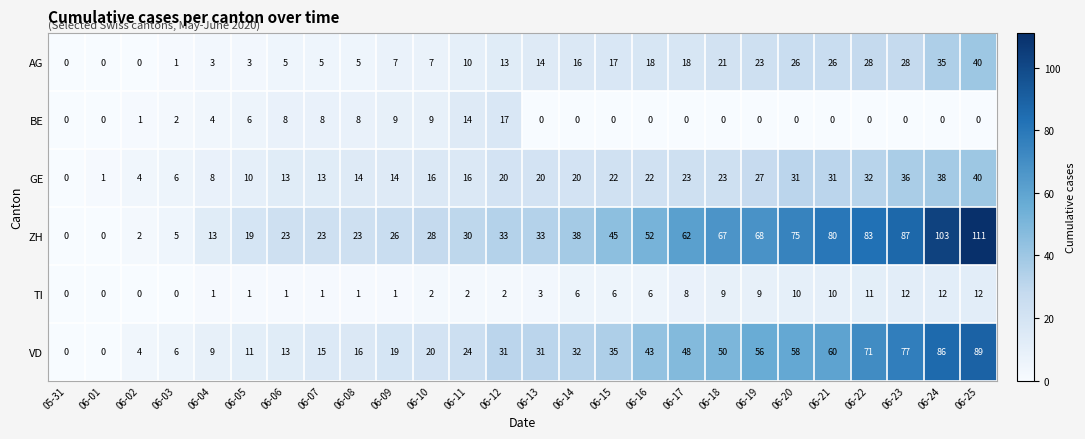

What is the maximum value for ZH?

111